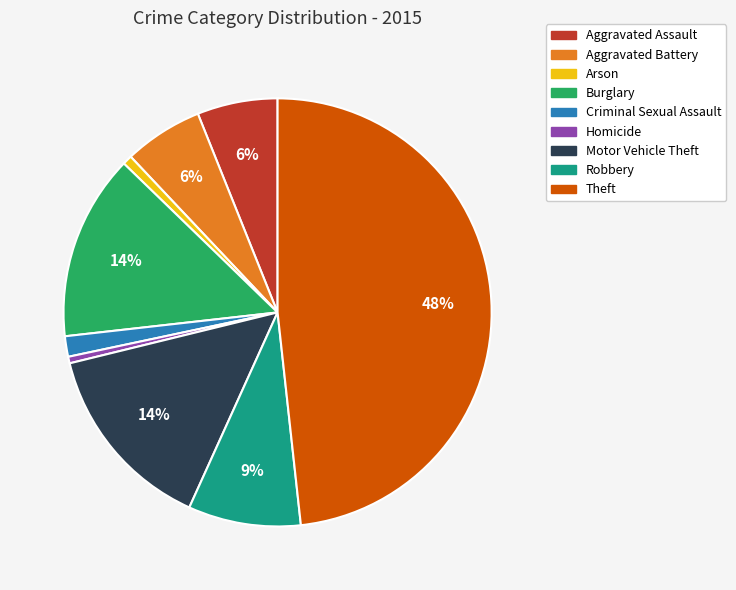

What is the largest slice in the pie chart?

Theft